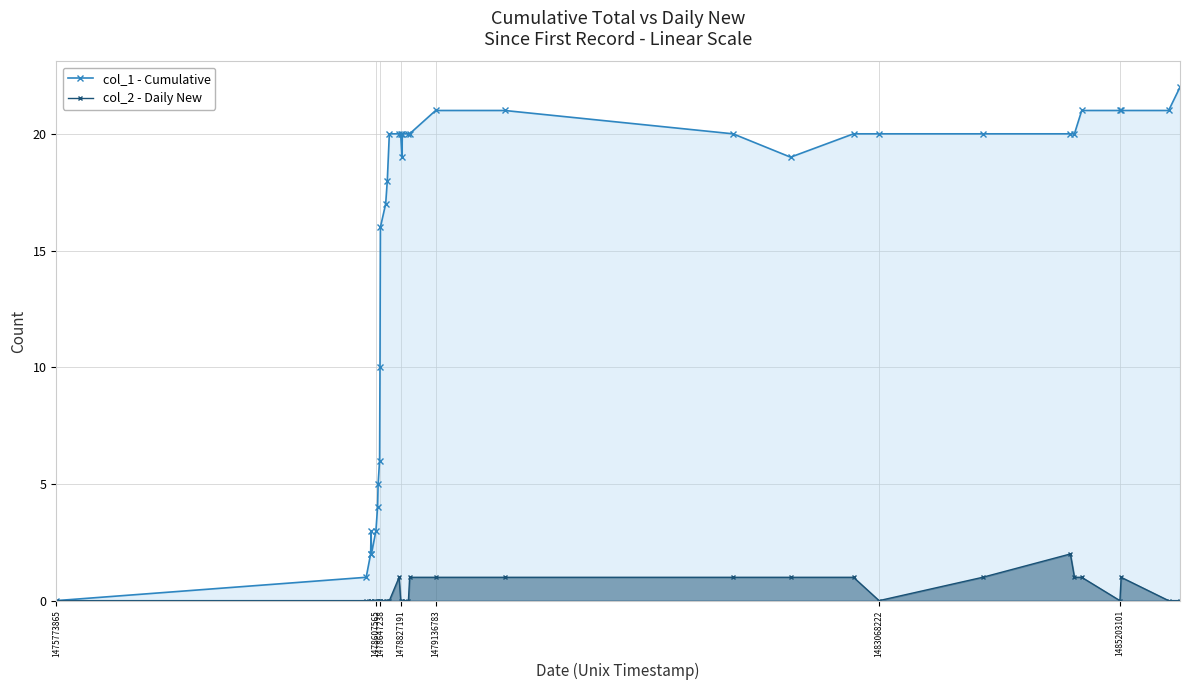

Rank the series by their maximum value, from highest to lowest.

col_1 - Cumulative, col_2 - Daily New